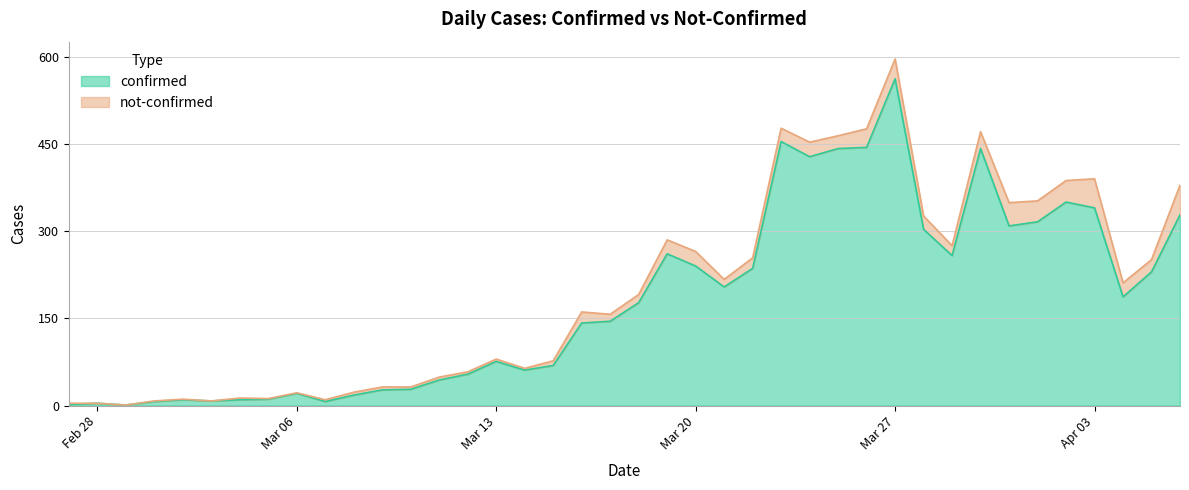

True or false: the data has more than 0 interior local peaks.

True